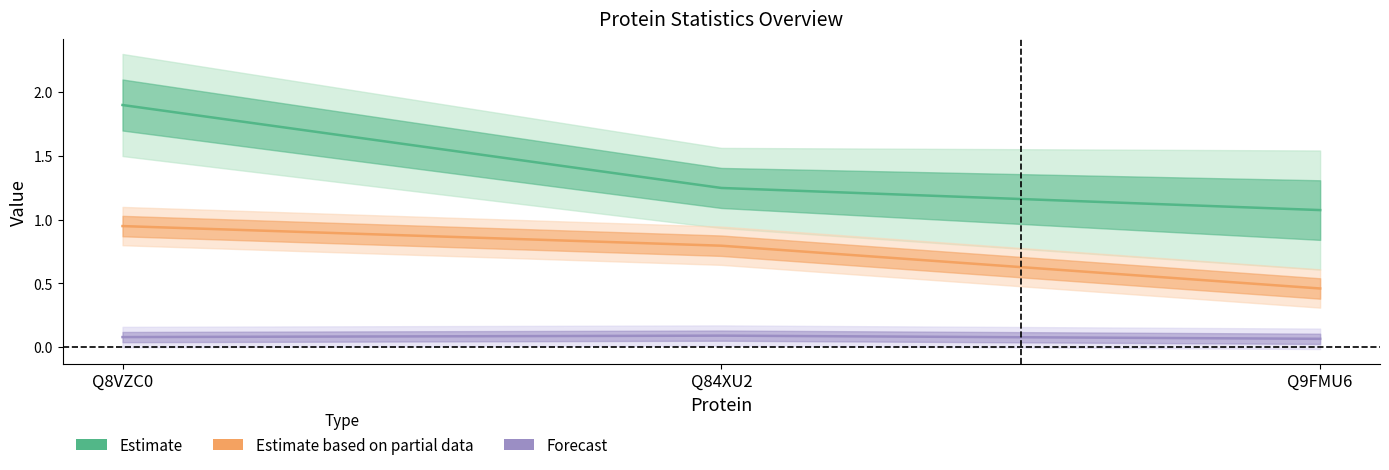

How many distinct data groups are displayed?

3